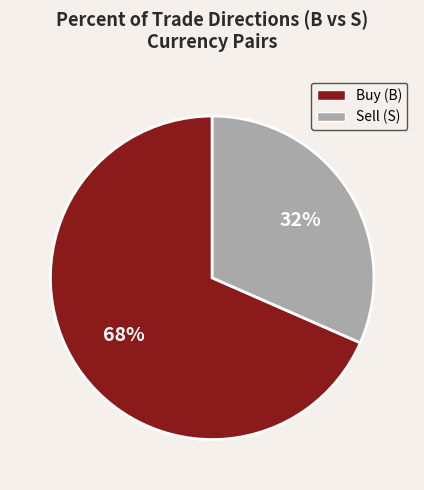

To the nearest percent, what is the average slice percentage?

50%